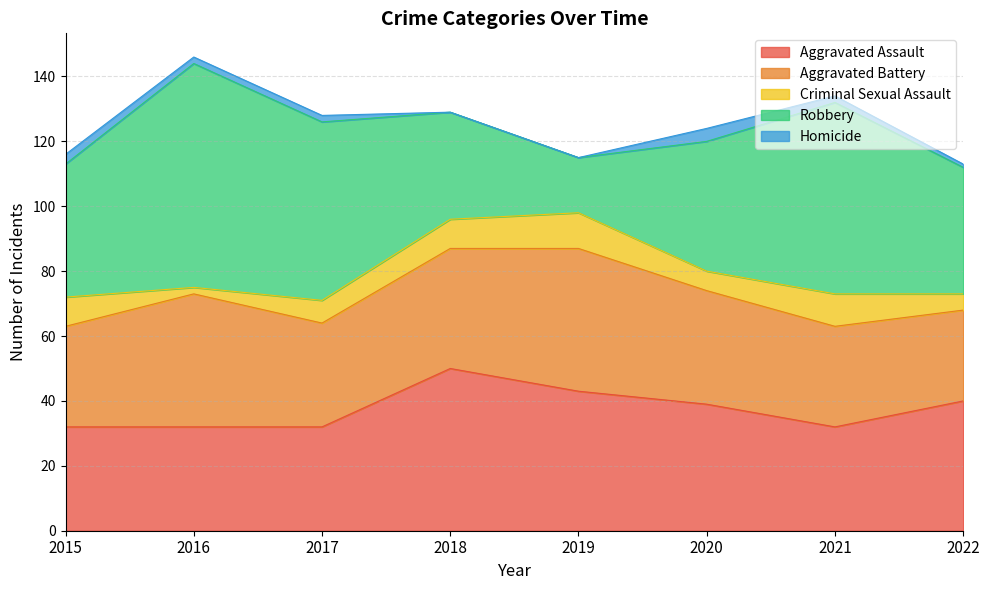

At which category is the sum across all series the highest?

2016